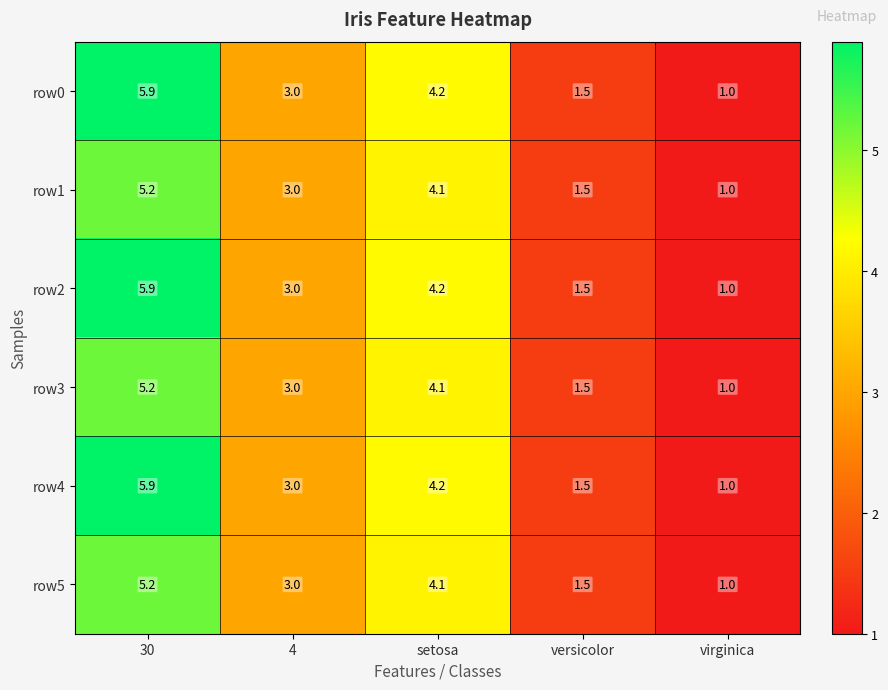

Which category has the lowest value across all series?

virginica